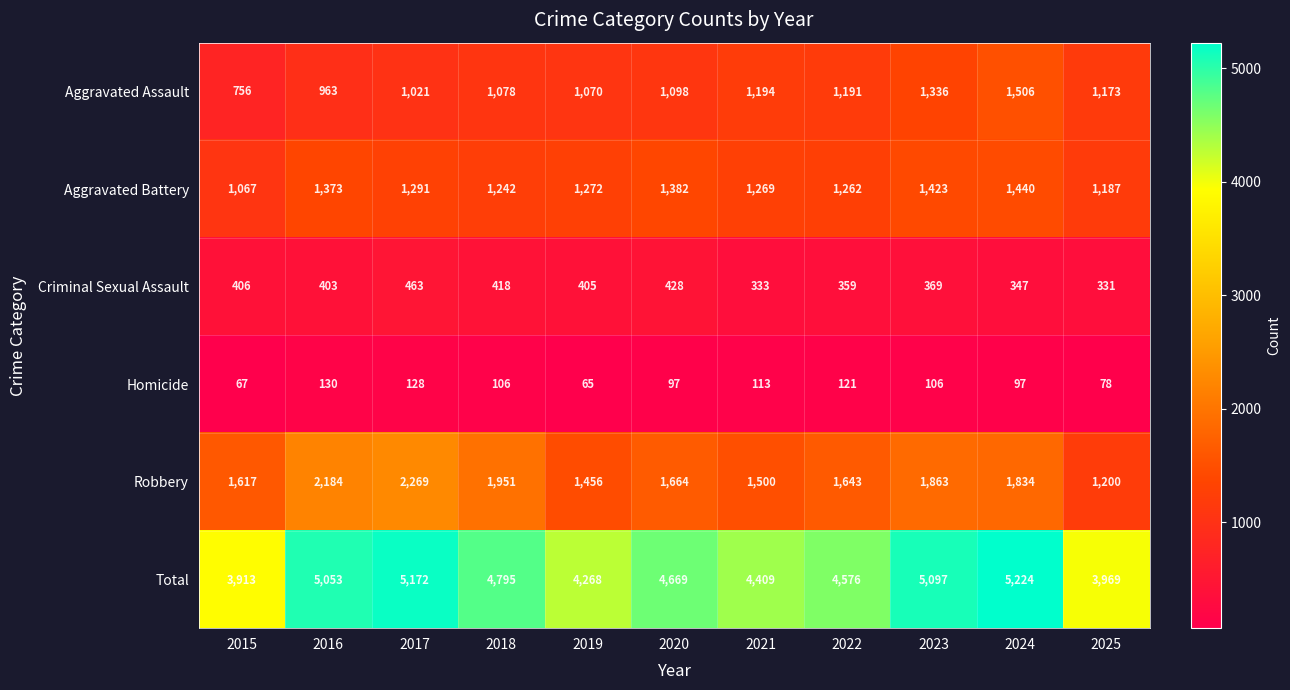

At which label is Total closest to 4568?

2022